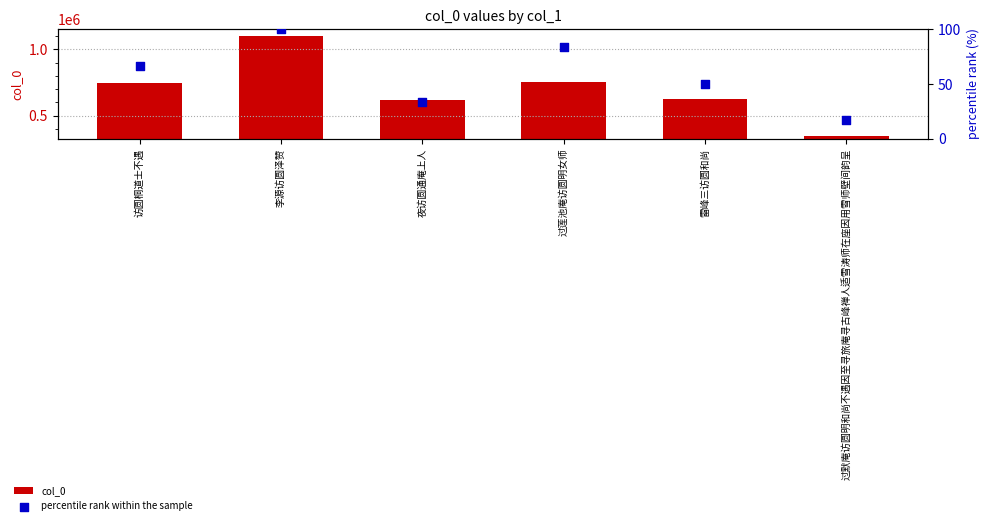

Which series reaches the minimum Y coordinate?

percentile rank within the sample